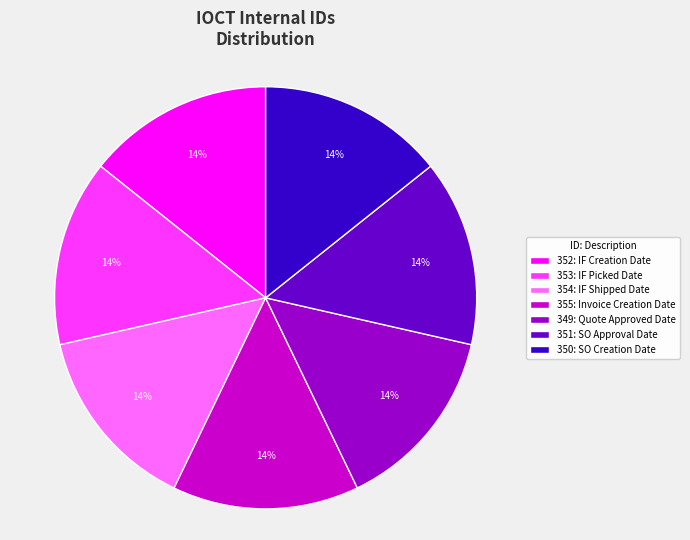

What is the ratio of the value at 350: SO Creation Date to the value at 354: IF Shipped Date?

1.0